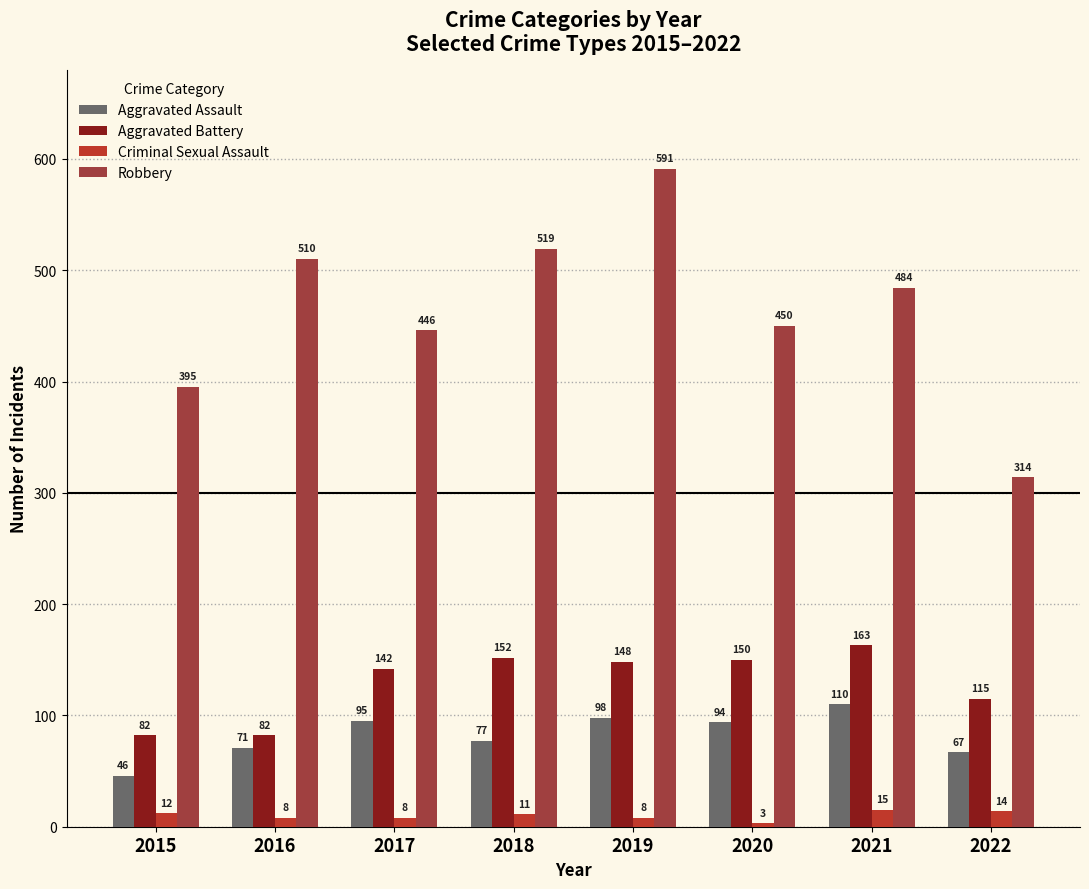

What is the value of the Criminal Sexual Assault bar at the 3rd from the left?

8